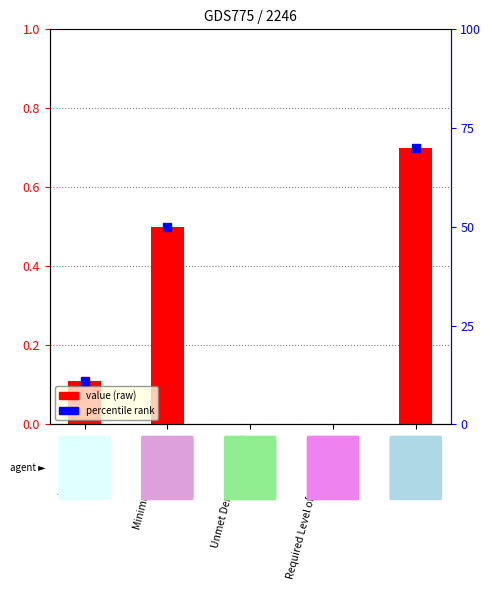

Rank the categories by value from highest to lowest.

VoLL, Minimum Feed-in %, Interest Rate, Unmet Demand Penalty, Required Level of Met Demand